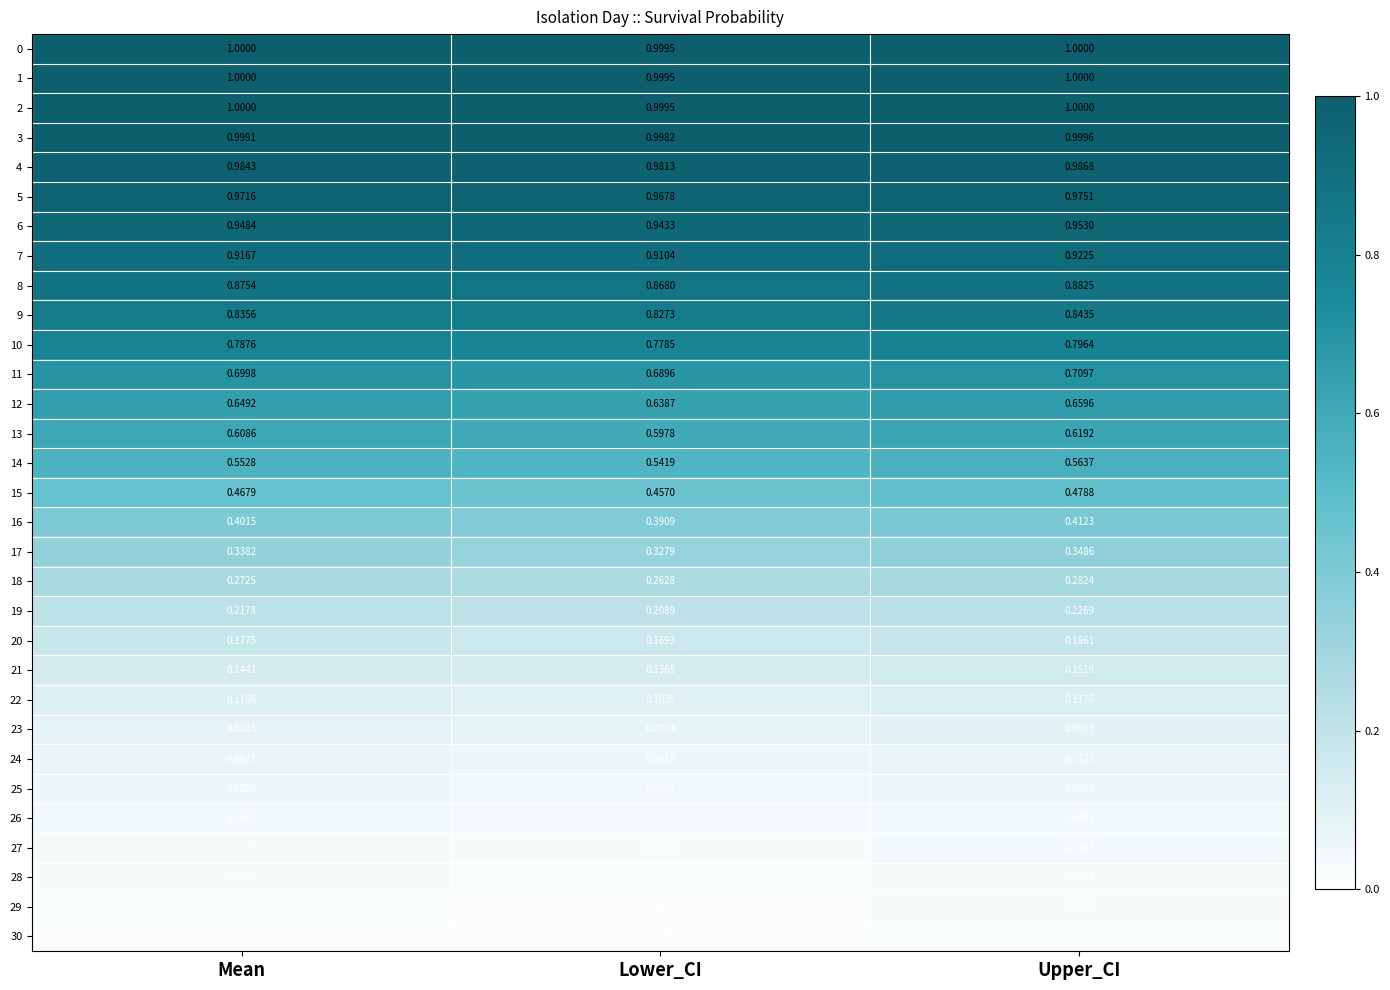

List the labels in order of 26 value, smallest first.

Lower_CI, Mean, Upper_CI